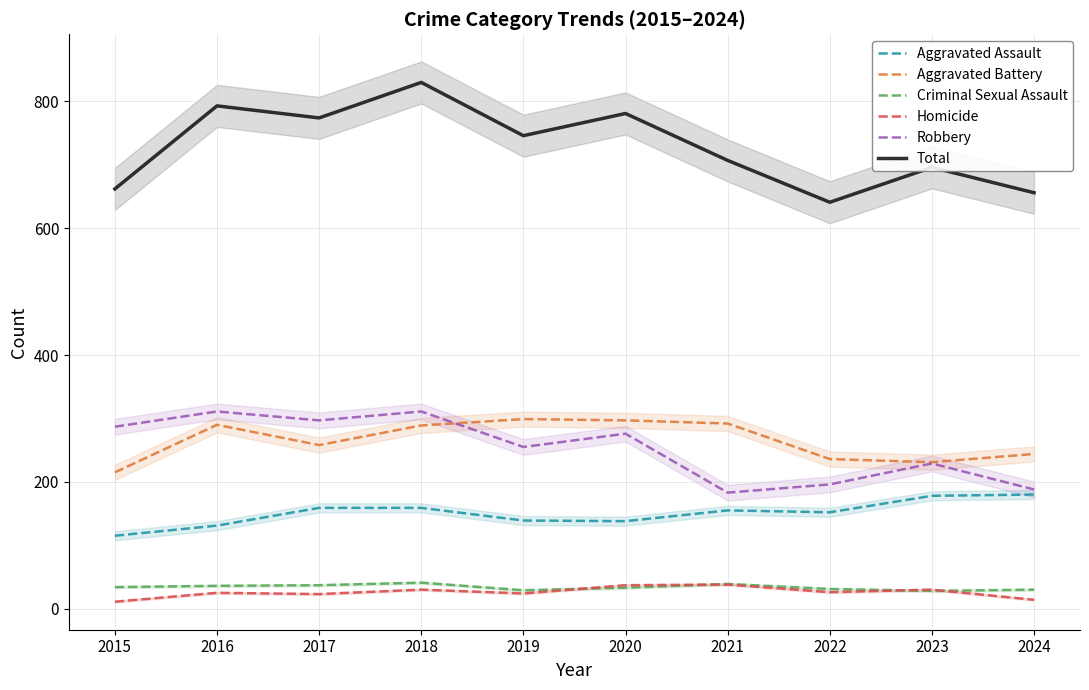

The value of Total at 2023 is 286. True or false?

False